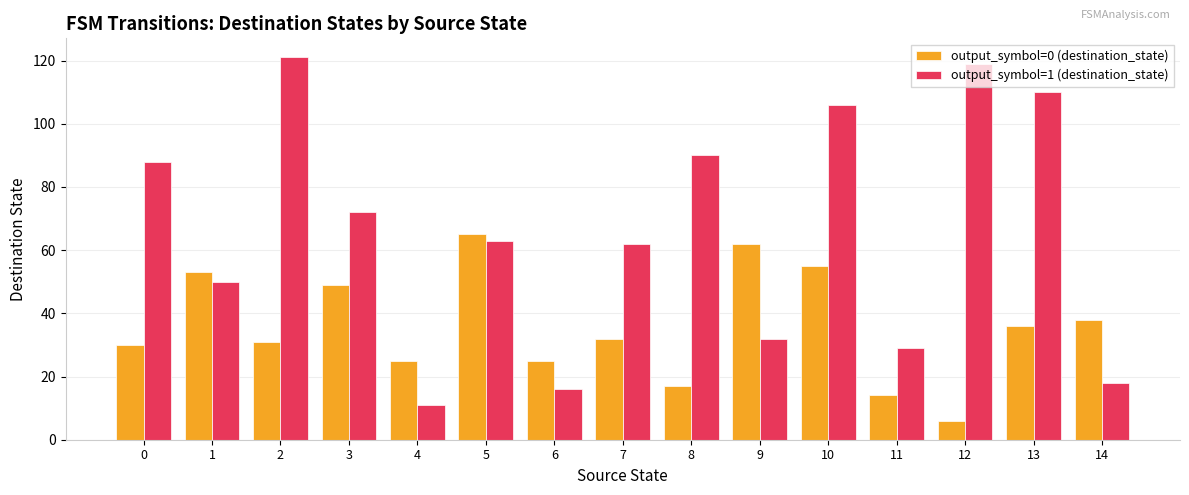

True or false: output_symbol=1 (destination_state) has a value of 90 at 8.

True